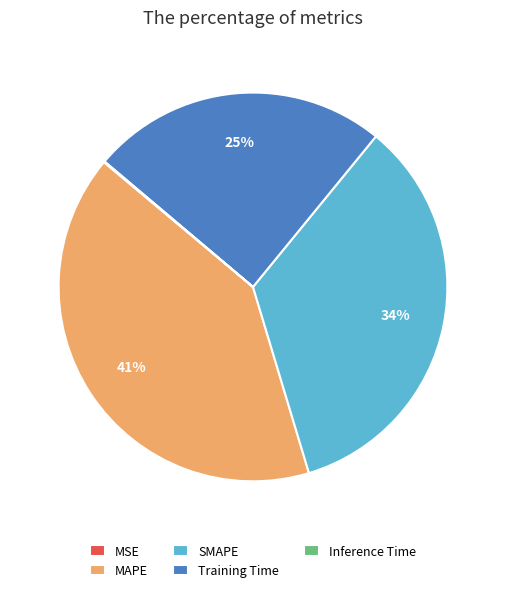

To the nearest percent, what is the average slice percentage?

20%